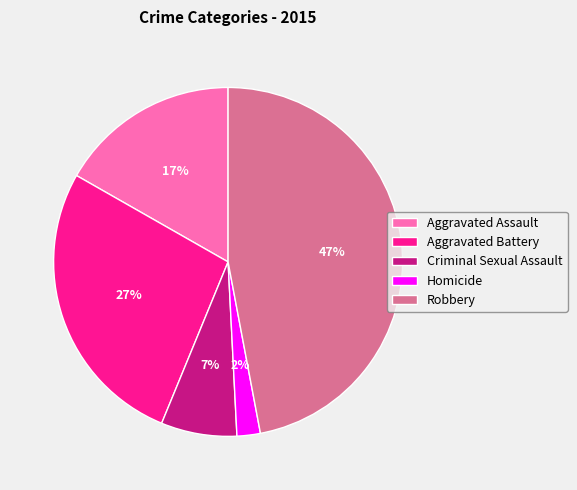

To the nearest percent, what is the combined percentage of Robbery and Criminal Sexual Assault?

54%